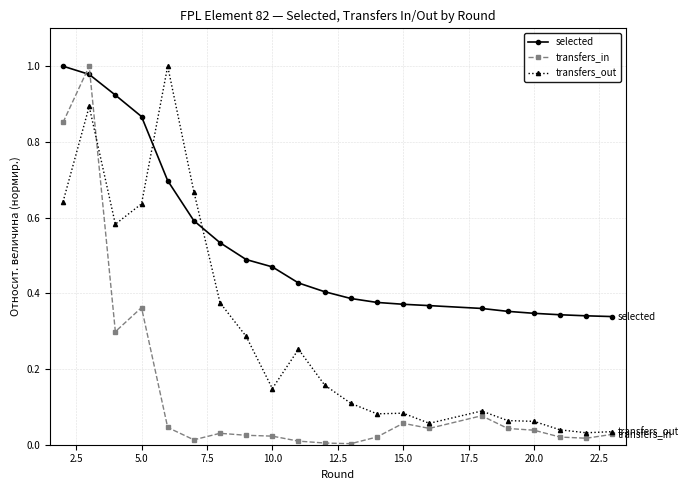

Which series has the largest total across all categories?

selected